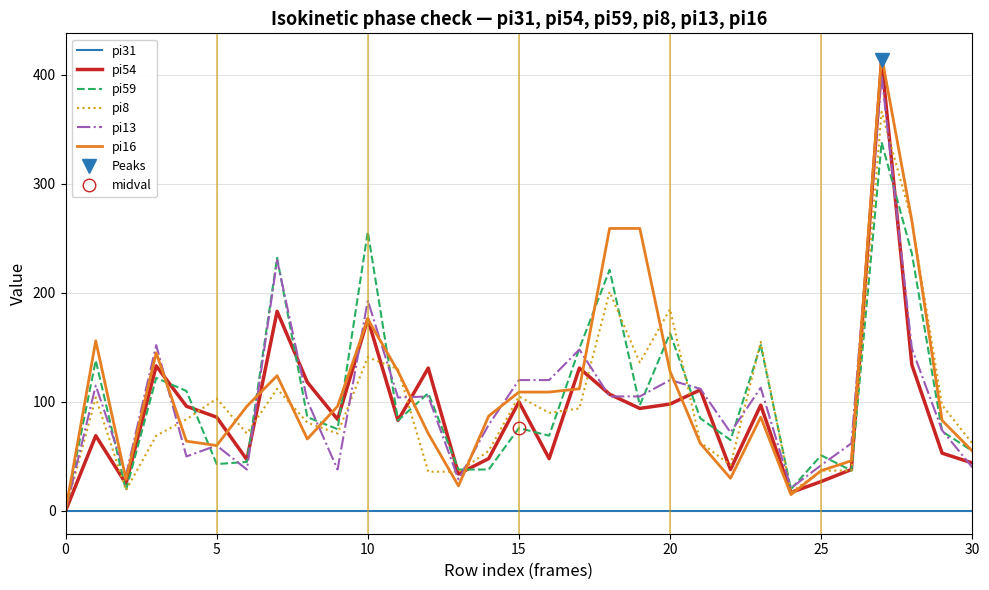

How many values in the pi54 series exceed 86?

15